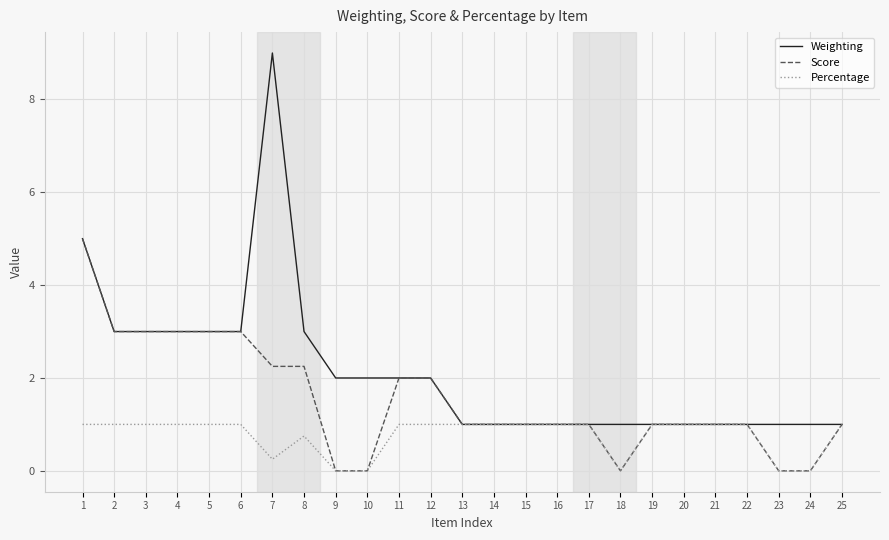

What is the total value across all series at 11?

5.0